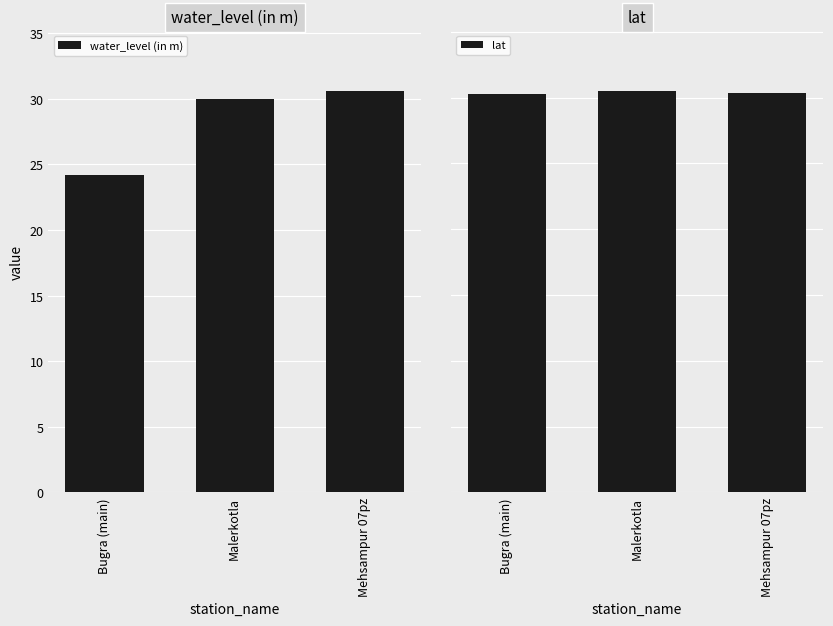

What are all the series names shown in the legend?

water_level (in m), lat